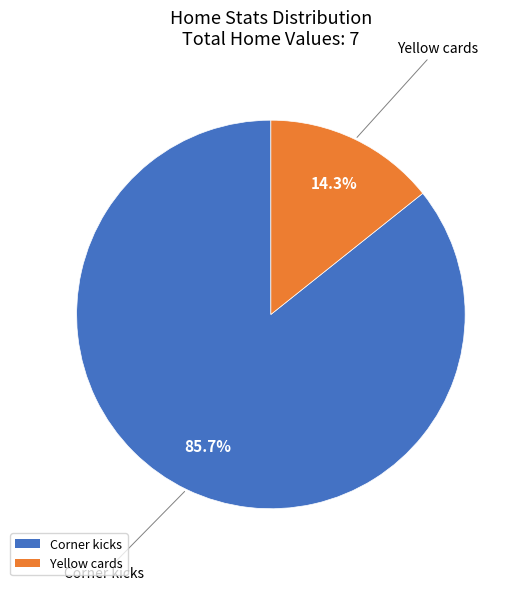

To the nearest percent, what percentage of the pie is Yellow cards?

14%